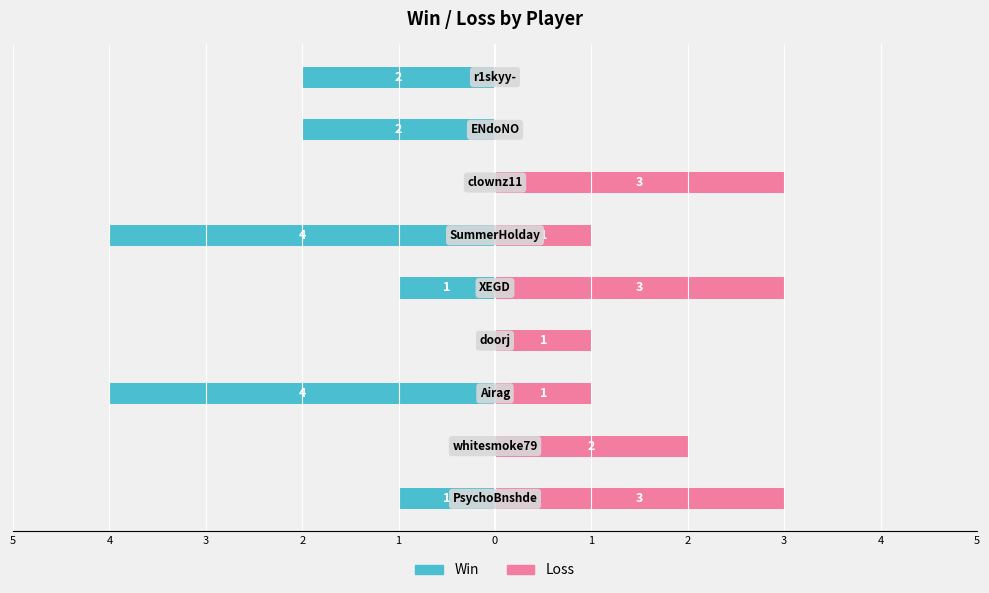

Reading left to right, extract all data points from this chart.

Win: 5=-1	4=0	3=-4	2=0	1=-1	0=-4	1=0	2=-2	3=-2
Loss: 5=3	4=2	3=1	2=1	1=3	0=1	1=3	2=0	3=0